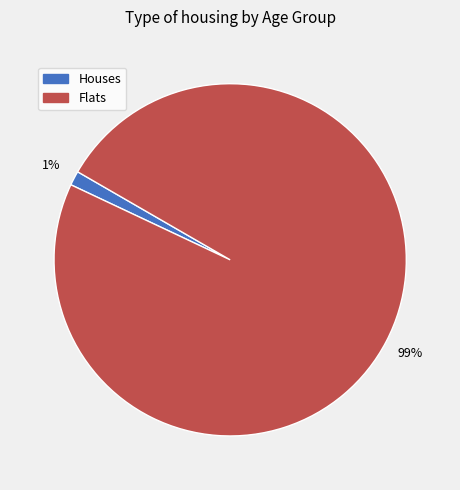

To the nearest percent, what is the average slice percentage?

50%